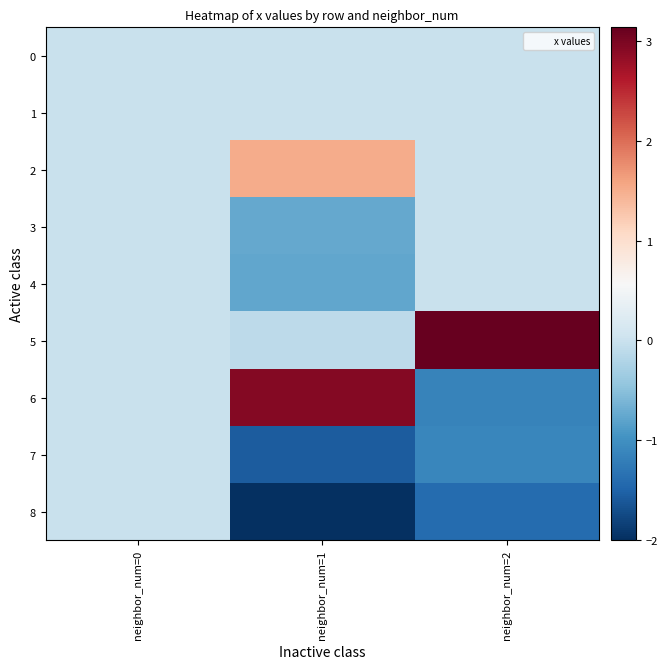

Reading left to right, what are all the values shown in this chart?

0: neighbor_num=0=0.0	neighbor_num=1=0.0	neighbor_num=2=0.0
1: neighbor_num=0=0.0	neighbor_num=1=-0.0	neighbor_num=2=0.0
2: neighbor_num=0=0.0	neighbor_num=1=1.5	neighbor_num=2=0.0
3: neighbor_num=0=0.0	neighbor_num=1=-0.8	neighbor_num=2=0.0
4: neighbor_num=0=0.0	neighbor_num=1=-0.8	neighbor_num=2=0.0
5: neighbor_num=0=0.0	neighbor_num=1=-0.1	neighbor_num=2=3.1
6: neighbor_num=0=0.0	neighbor_num=1=2.9	neighbor_num=2=-1.2
7: neighbor_num=0=0.0	neighbor_num=1=-1.6	neighbor_num=2=-1.1
8: neighbor_num=0=0.0	neighbor_num=1=-2.0	neighbor_num=2=-1.4